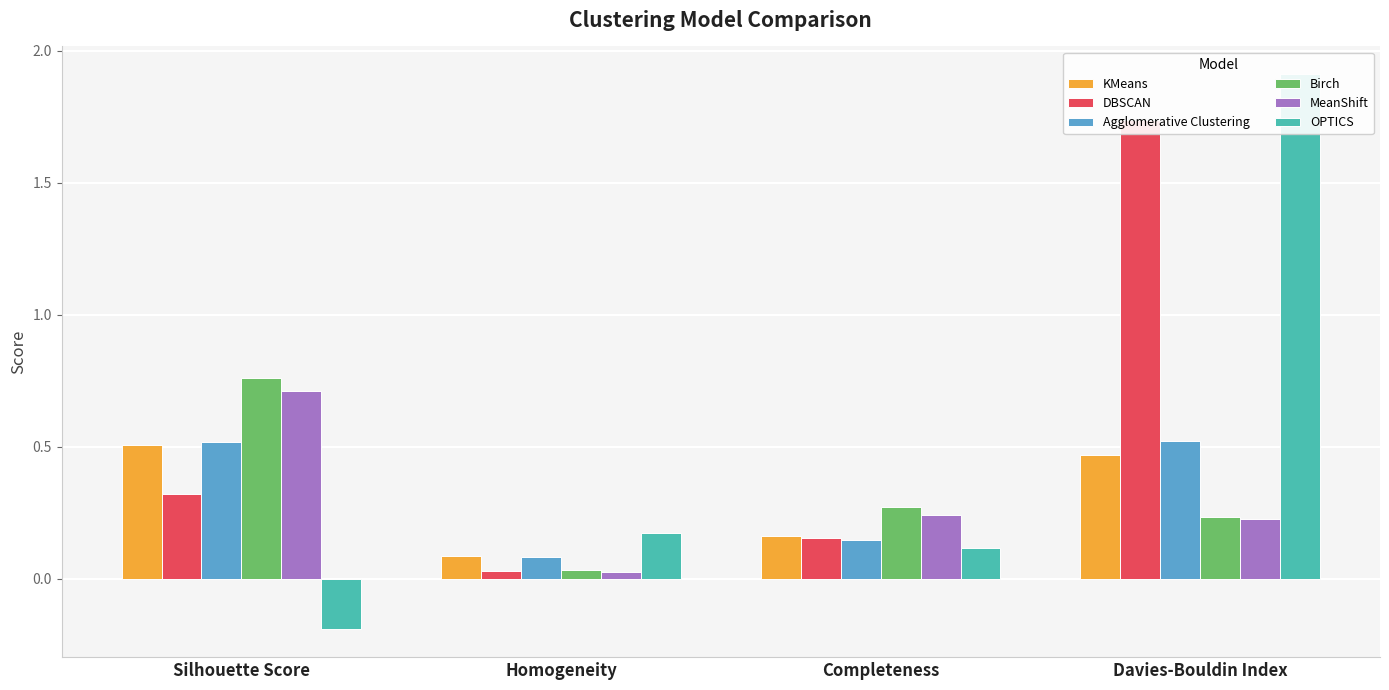

How many values in the OPTICS series are below 0?

1